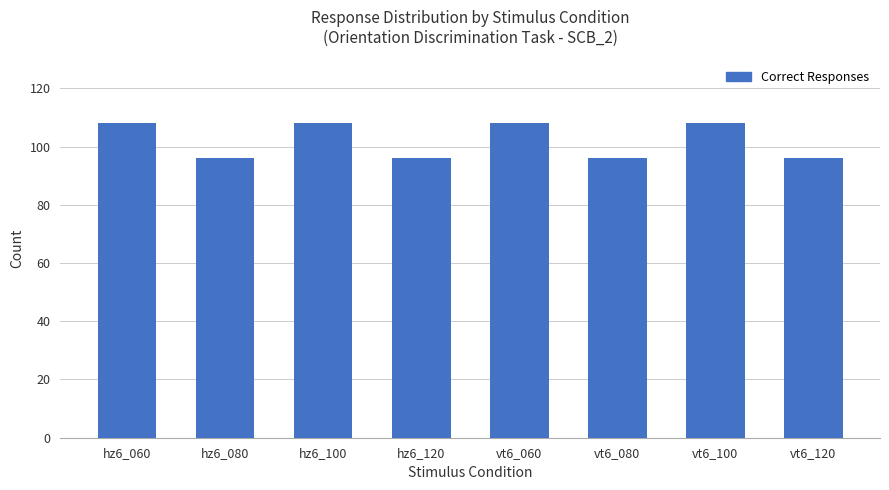

What position from the left is hz6_120?

4